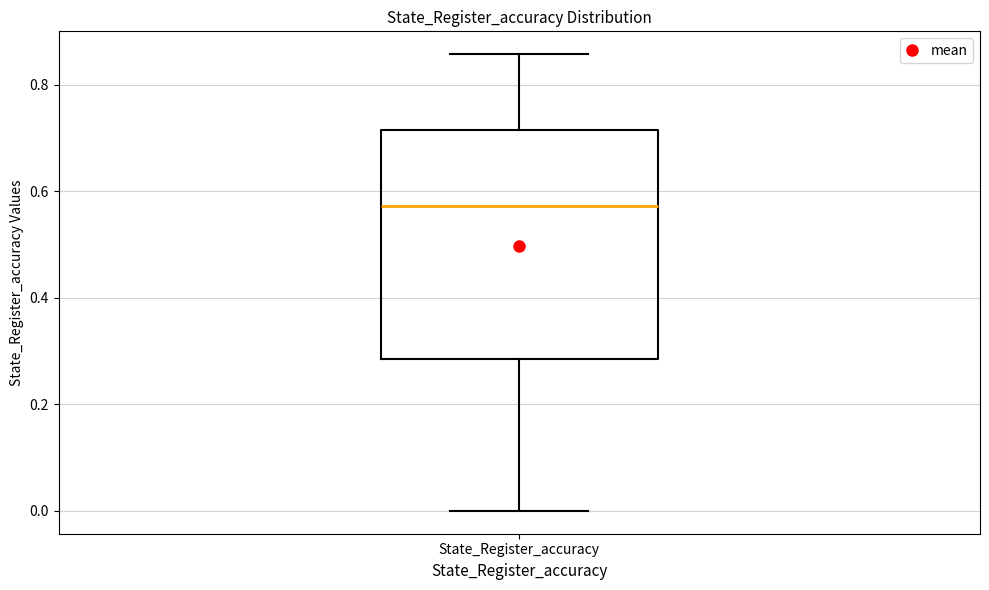

Read this box plot against the y-axis: the position of the median line, the range covered by the box, and the ends of both whiskers. The values are not printed on the chart, so give them approximately, as read against the axis.

median 0.58, box 0.28 to 0.72, whiskers 0.00 to 0.86